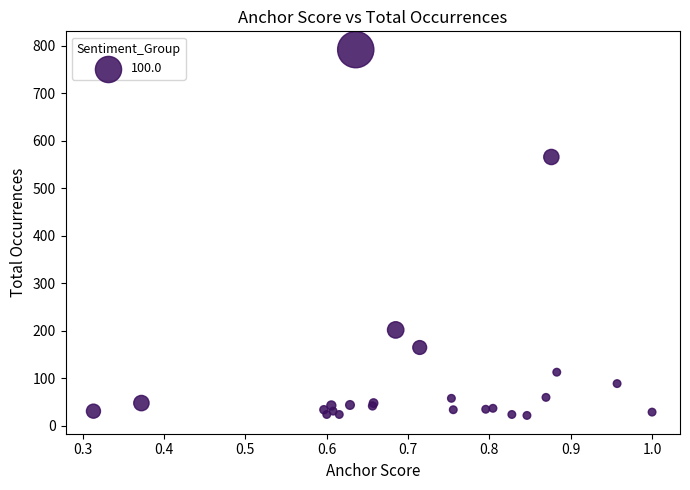

What Y value in the scatter plot is closest to 407?

566